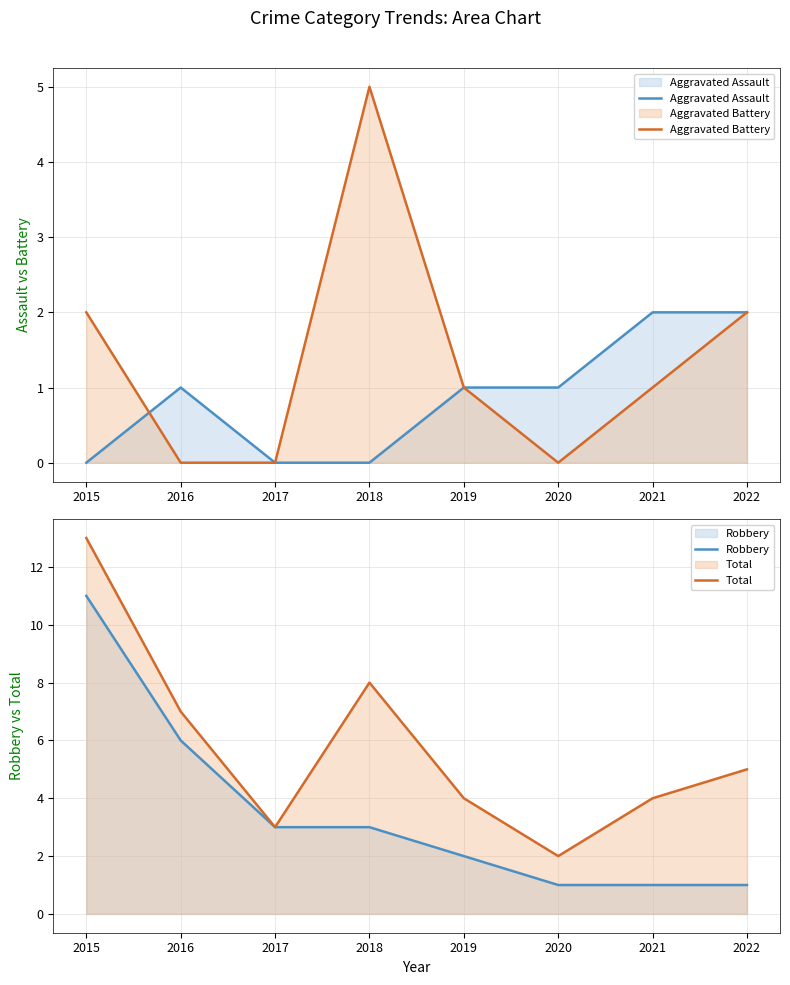

What are all the series names shown in the legend?

Aggravated Assault, Aggravated Battery, Robbery, Total